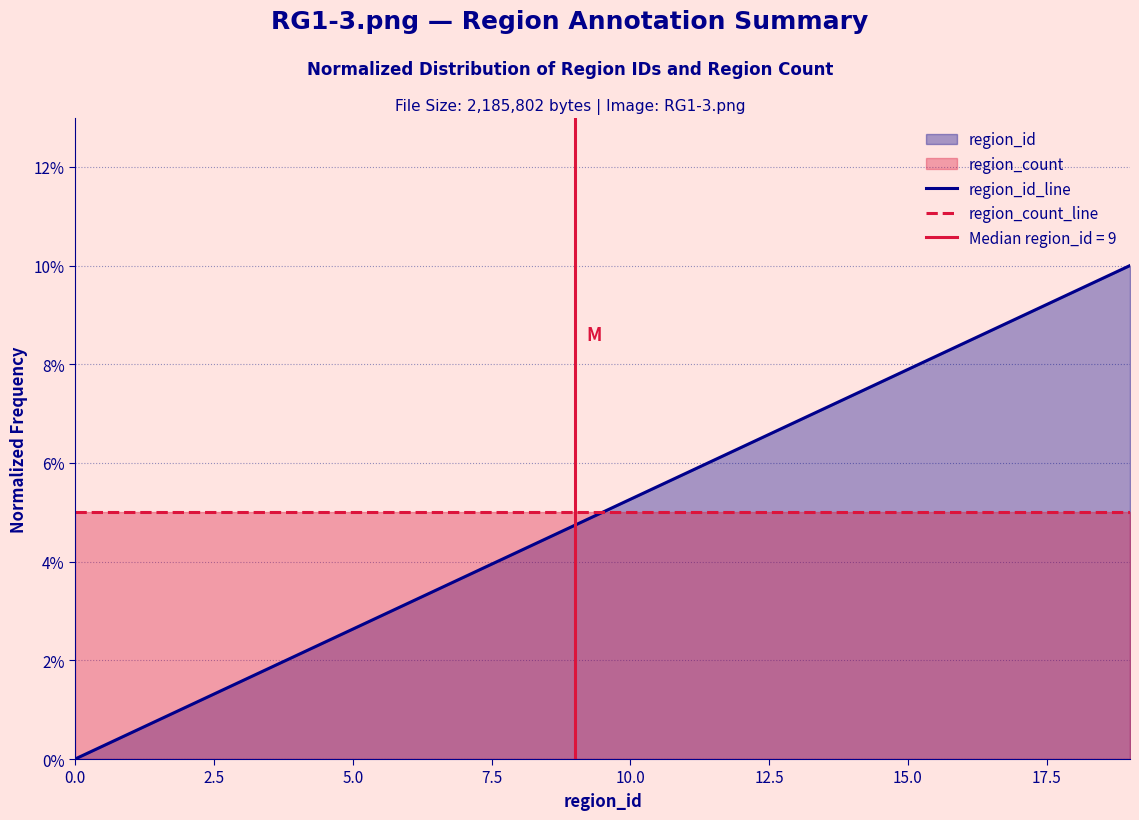

Which category has the highest value in the region_id_line series?

19